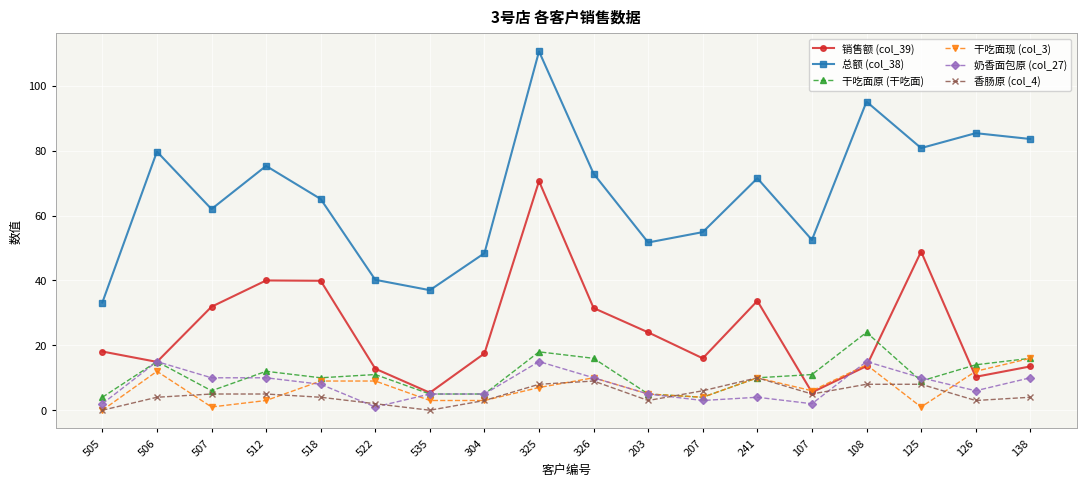

What is the sum of the 销售额 (col_39) values at 126 and 522?

23.1